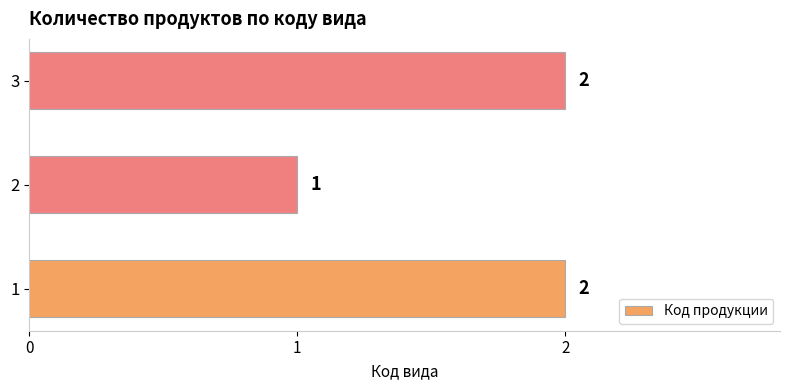

What is the average value?

2